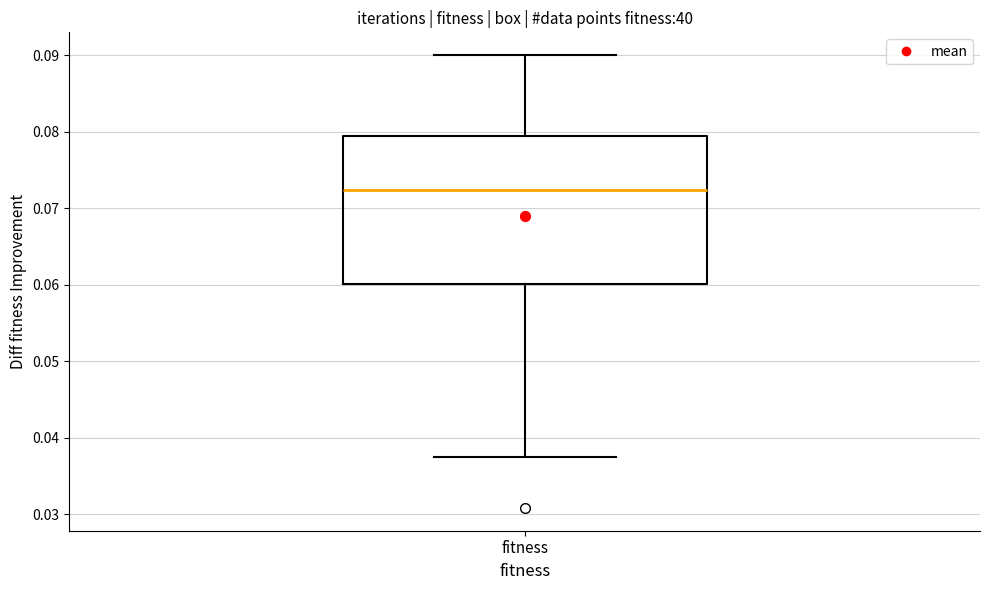

Transcribe this box plot: give where the median line is, the range the box spans, and where the two whiskers end, as read against the y-axis. The values are not printed on the chart, so give them approximately, as read against the axis.

median 0.072, box 0.060 to 0.079, whiskers 0.037 to 0.090